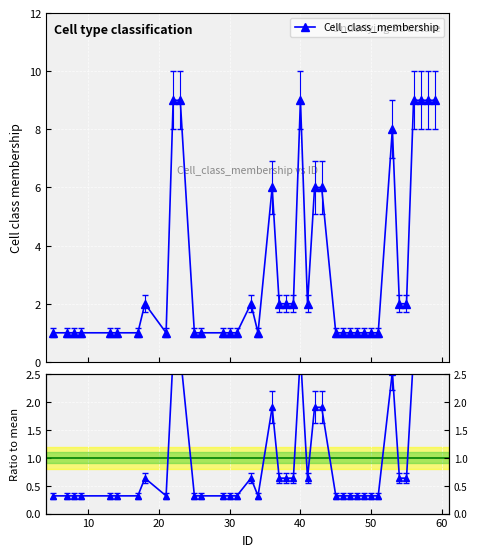

What is the highest value of the Cell_class_membership series?

9